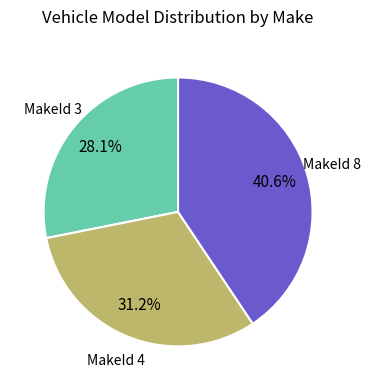

Does any single category account for the majority?

No